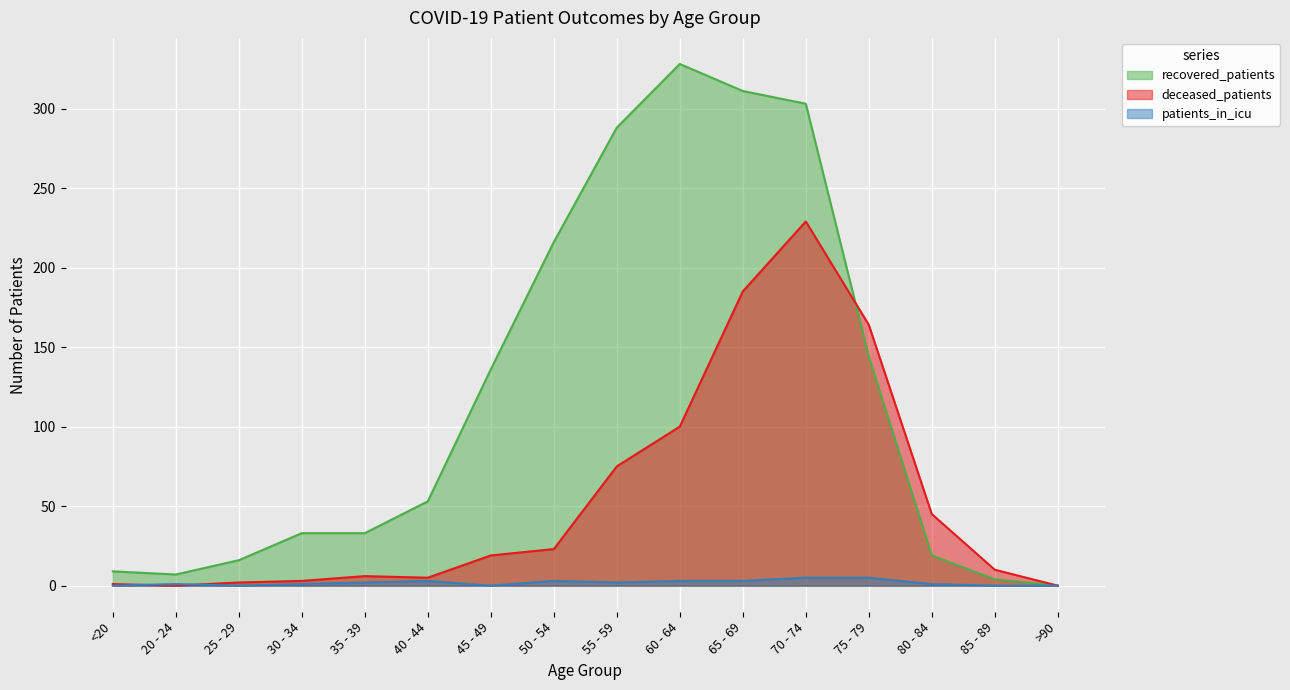

How many distinct data groups are displayed?

3